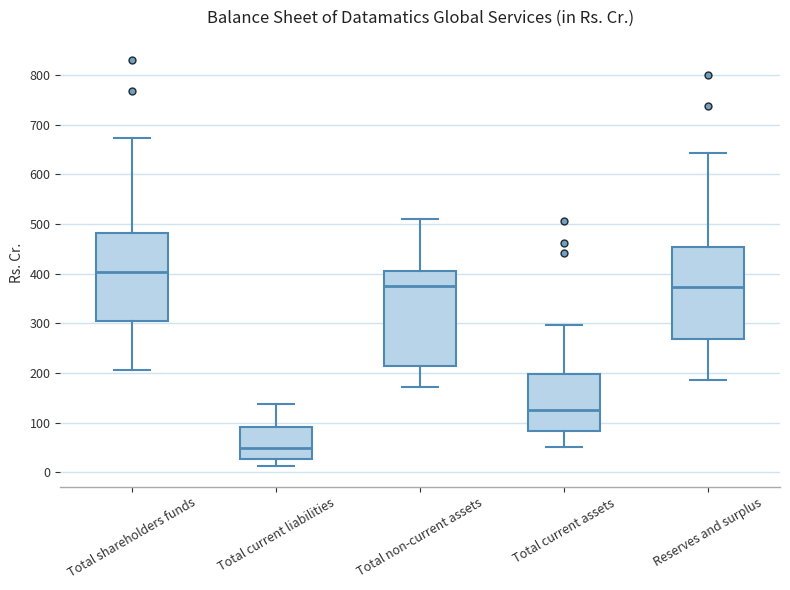

Which box has the highest median line?

Total shareholders funds